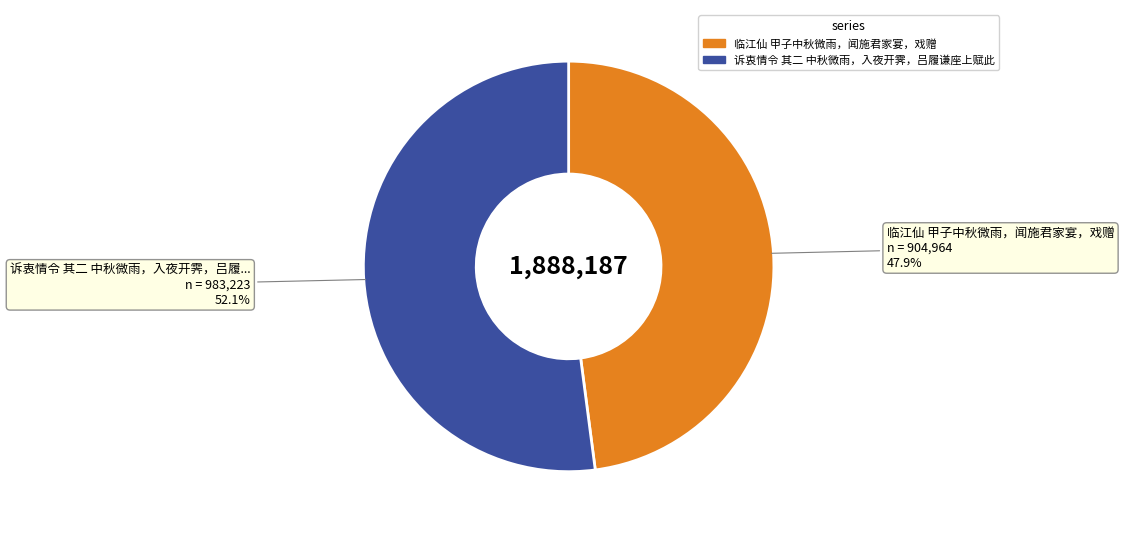

Combined, what portion of the pie is 诉衷情令 其二 中秋微雨，入夜开霁，吕履谦座上赋此 and 临江仙 甲子中秋微雨，闻施君家宴，戏赠?

100.0%